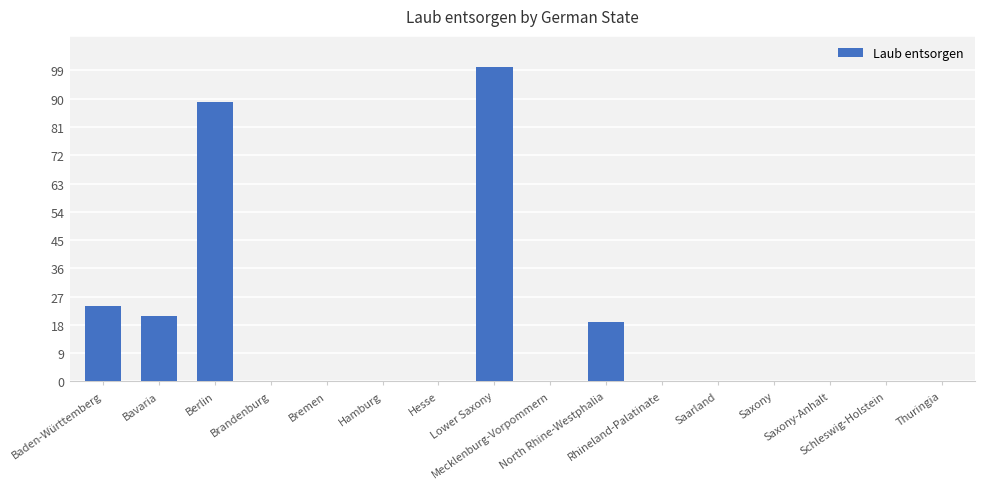

Where is the data nearest to the value 50?

Baden-Württemberg